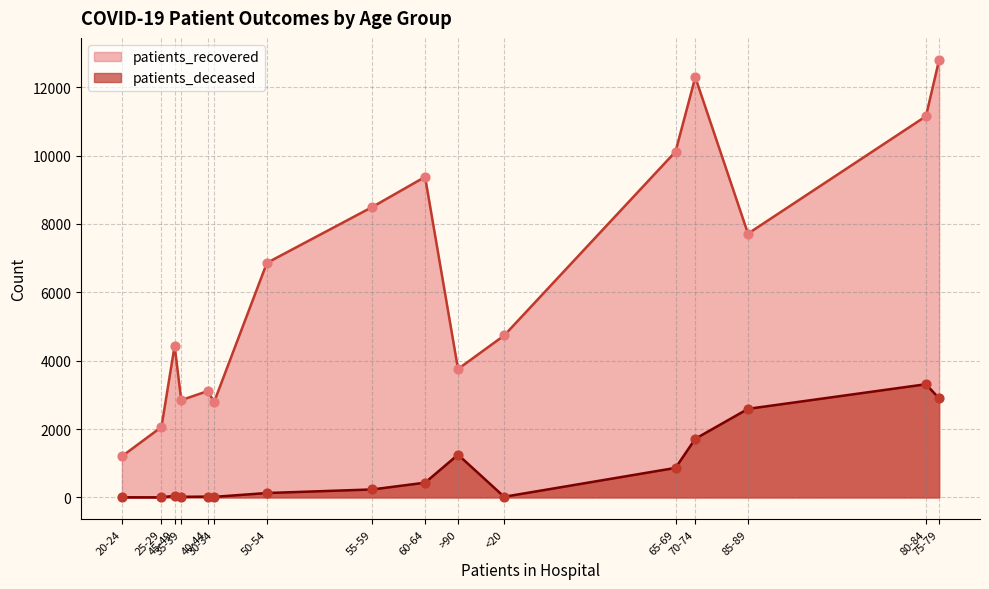

Which series reaches the maximum Y coordinate?

patients_recovered